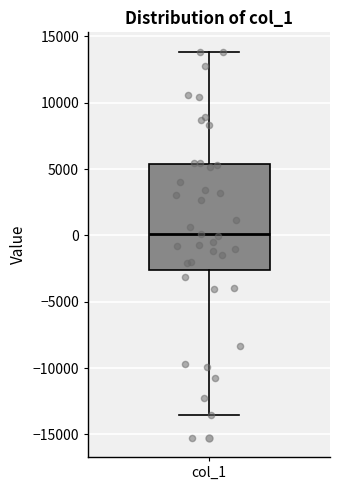

Where does the upper whisker of the box for col_1 end on the y-axis? The values are not printed on the chart, so give them approximately, as read against the axis.

14000